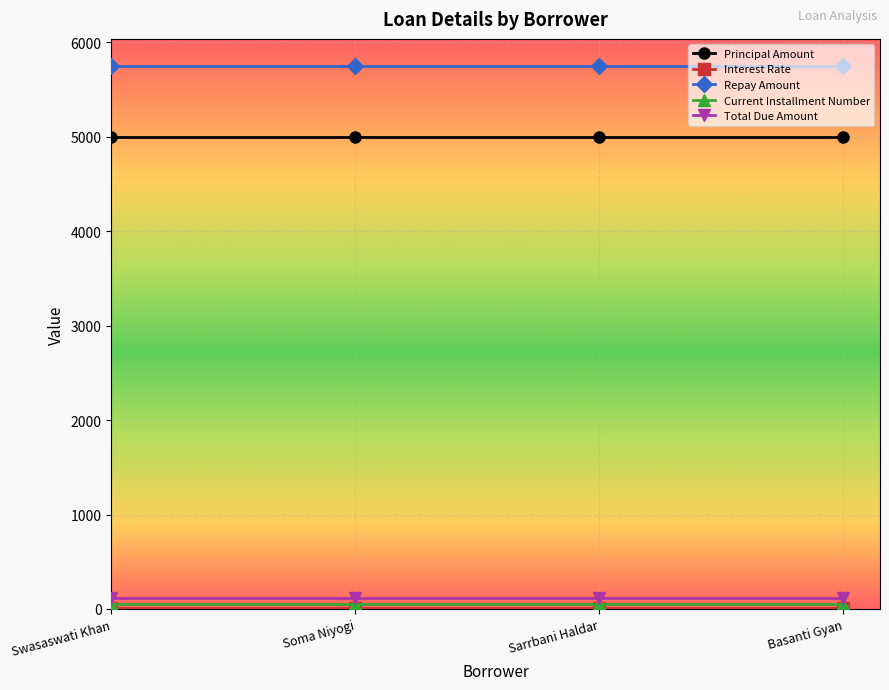

Is it true that Total Due Amount equals 115 at Swasaswati Khan?

True